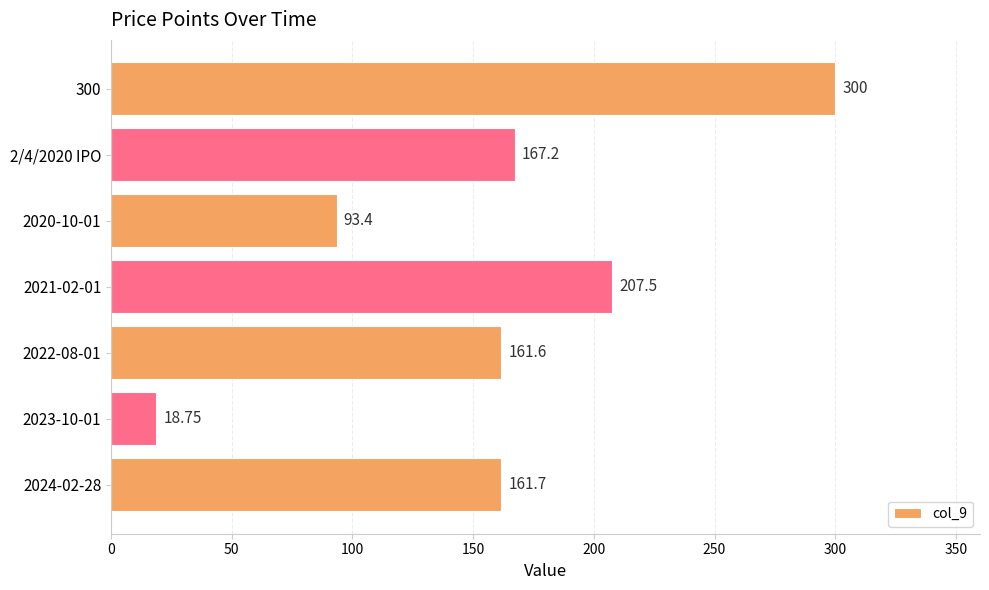

What is the sum of the values at 2022-08-01 and 2/4/2020 IPO?

328.8